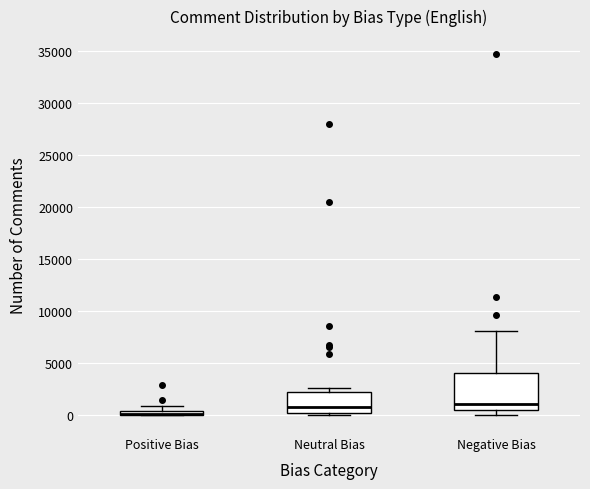

Where is the upper edge of the box for Positive Bias on the y-axis? The values are not printed on the chart, so give them approximately, as read against the axis.

500